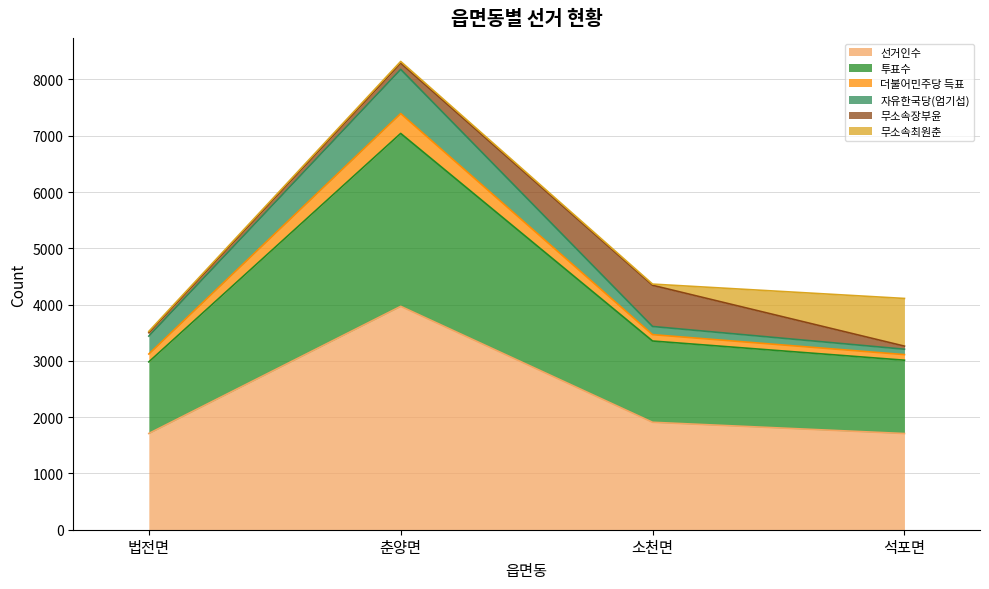

At which label does 선거인수 first exceed 1909?

춘양면